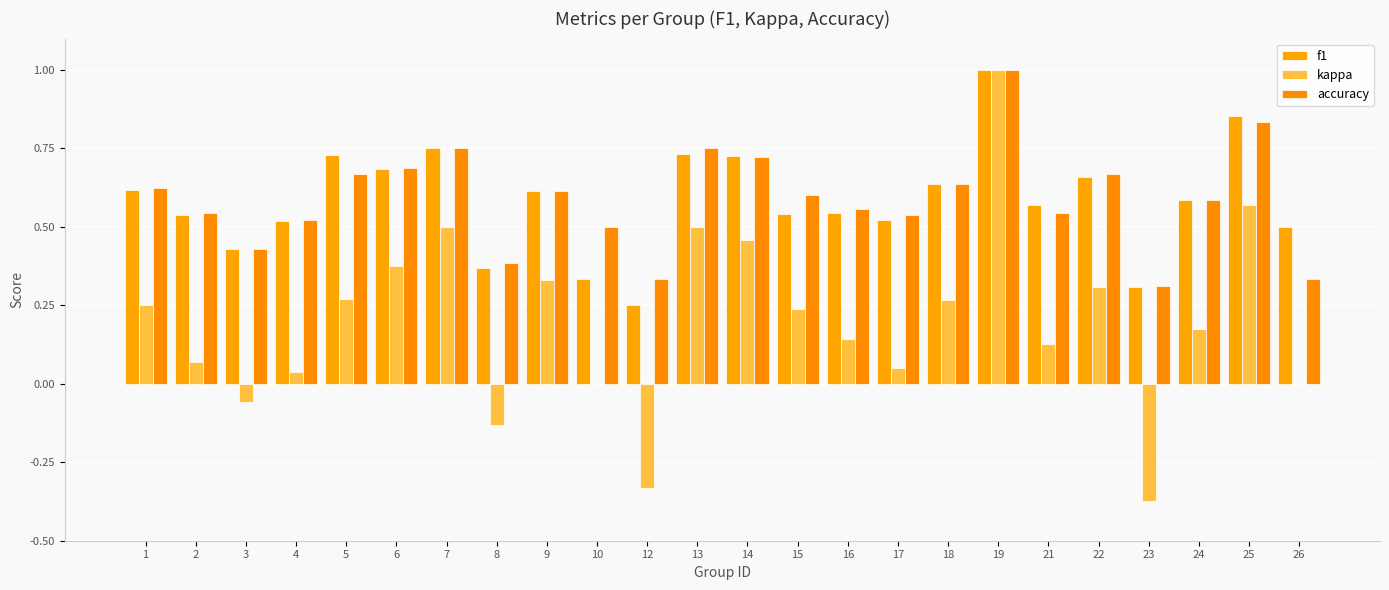

How many groups of bars are there?

24